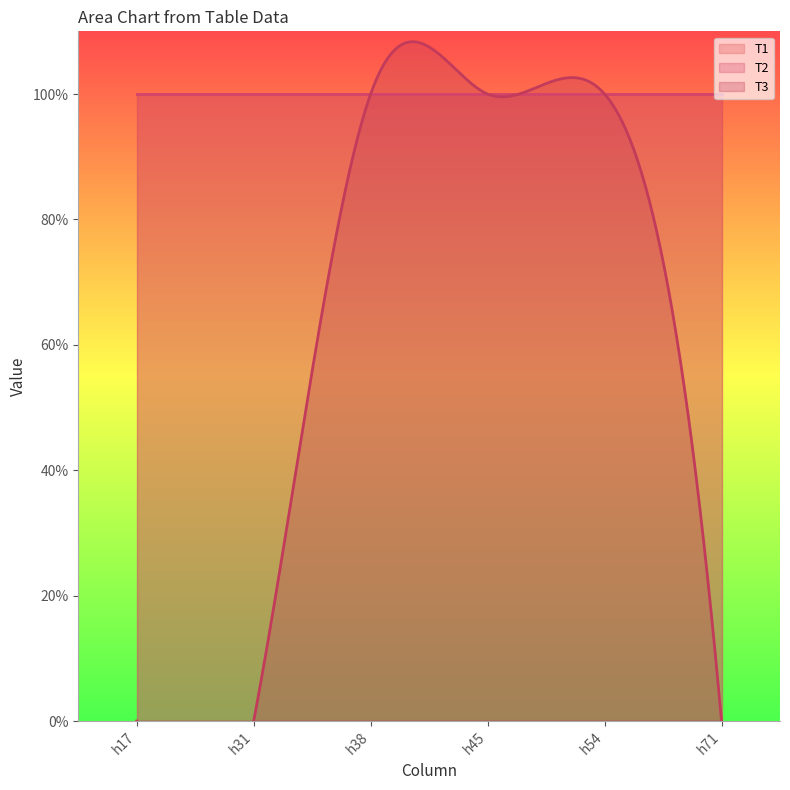

What is the sum of the T1 values at h31 and h54?

2